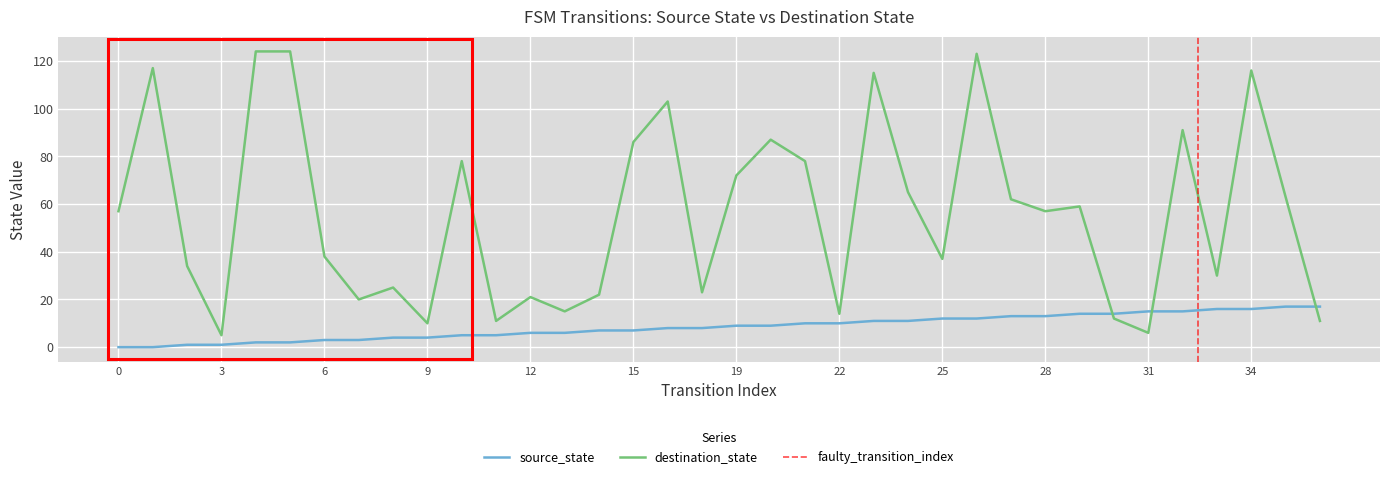

Where does the source_state series first go above 9?

21